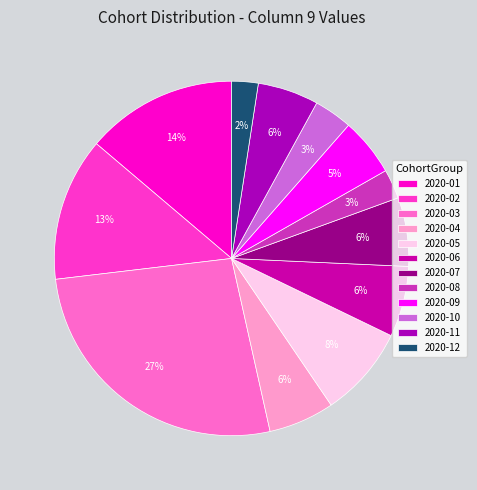

How much of the chart is everything except 2020-04?

94.0%